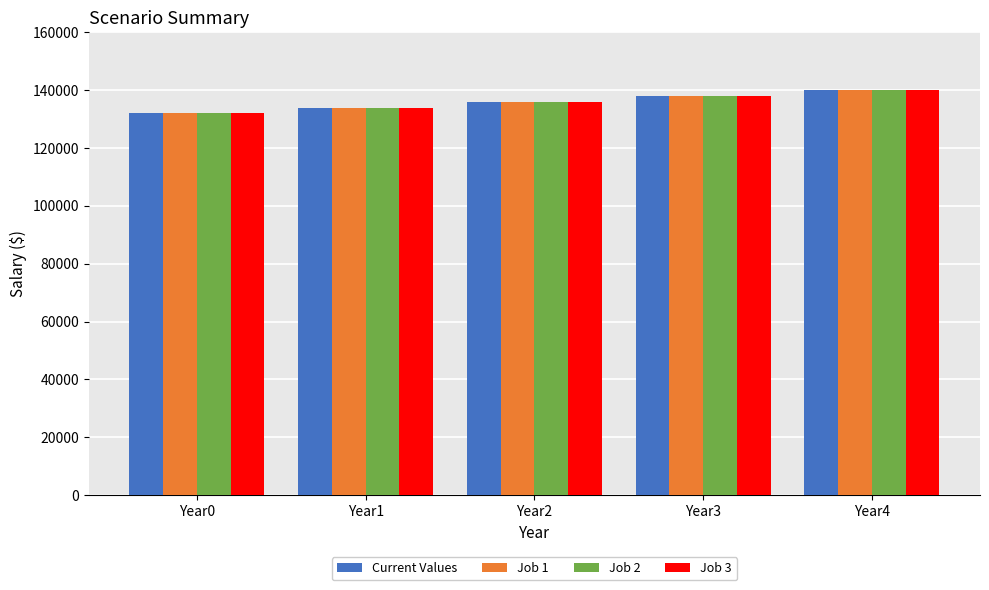

Reading right to left, transcribe all the data shown in this chart.

Current Values: 140100.0	138029.5	135989.7	133980.0	132000.0
Job 1: 140100.0	138029.5	135989.7	133980.0	132000.0
Job 2: 140100.0	138029.5	135989.7	133980.0	132000.0
Job 3: 140100.0	138029.5	135989.7	133980.0	132000.0